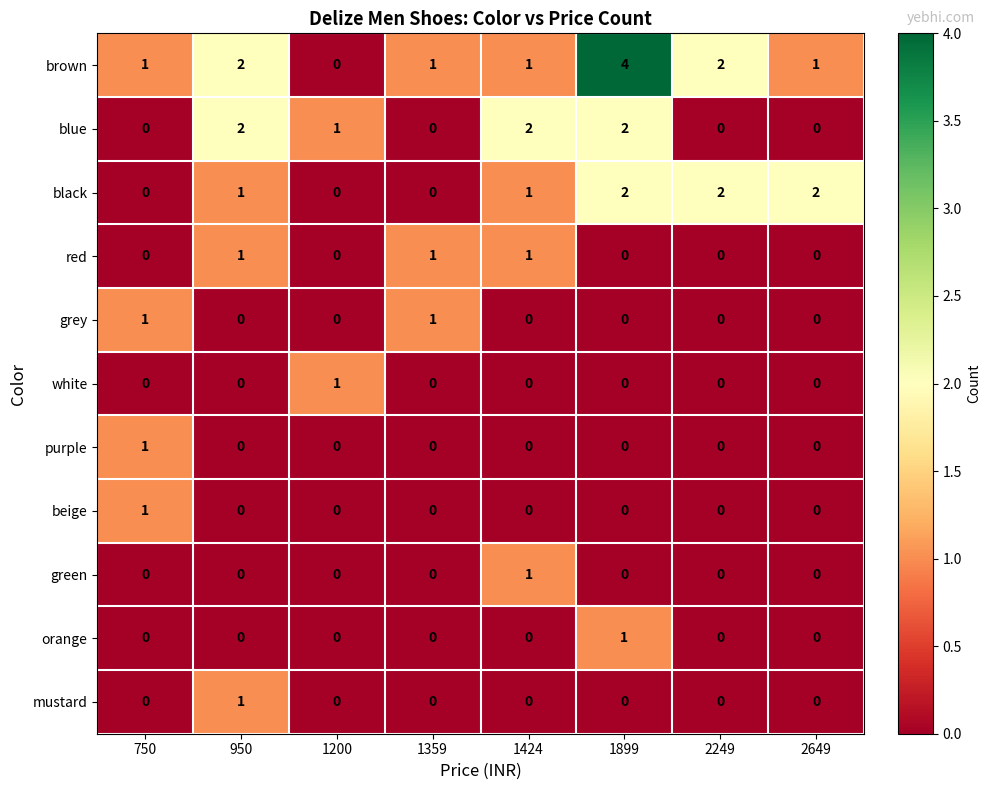

The white series shows 0 at 1424. True or false?

True